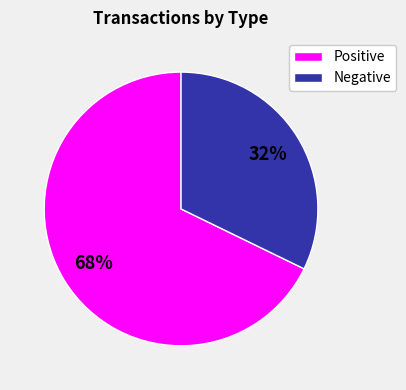

What is the smallest slice in the pie chart?

Negative